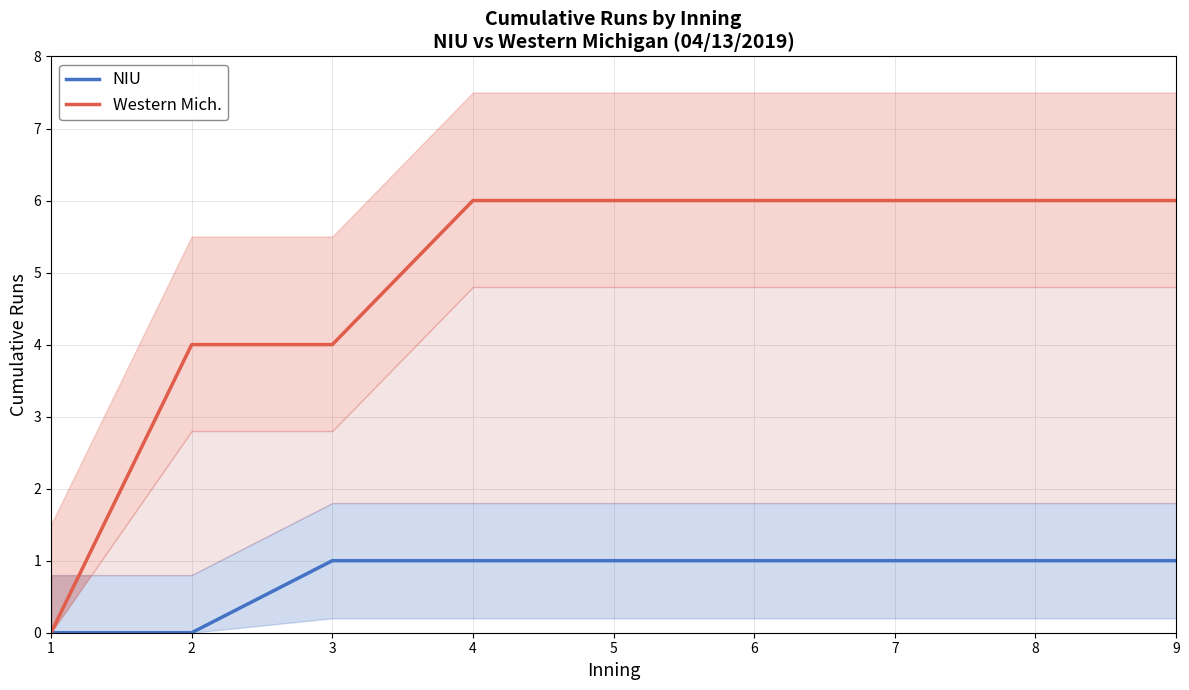

What are all the series names shown in the legend?

NIU, Western Mich.